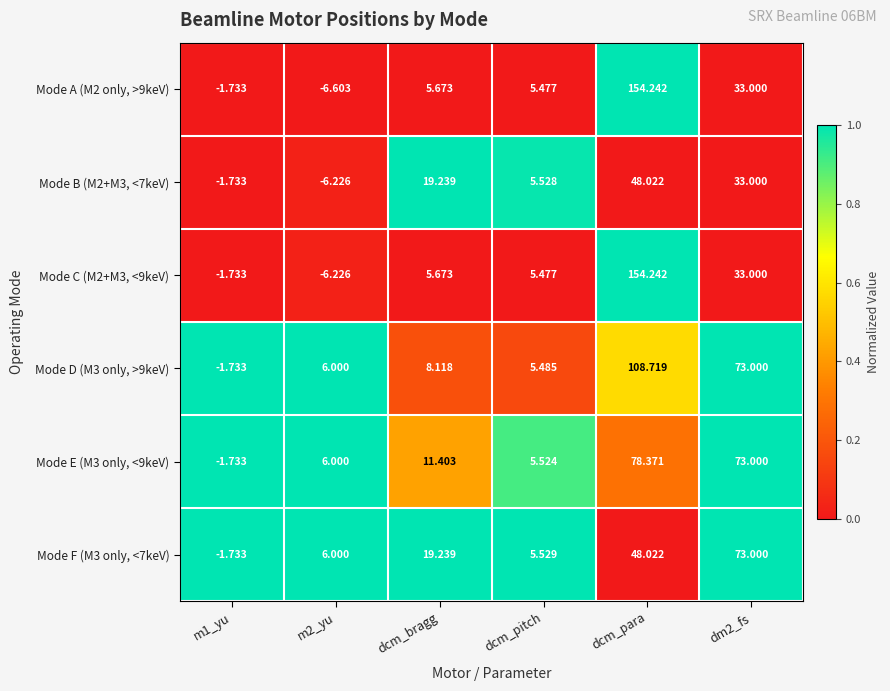

Where does the Mode A (M2 only, >9keV) series first go above 5?

dcm_bragg